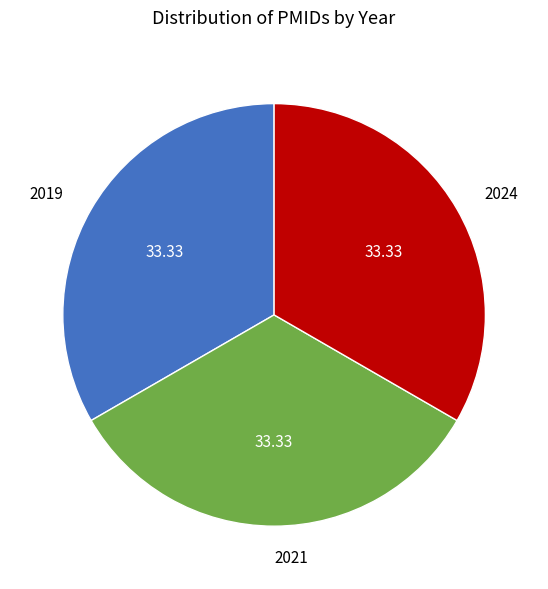

Combined, do 2019 and 2024 account for over 50%?

Yes